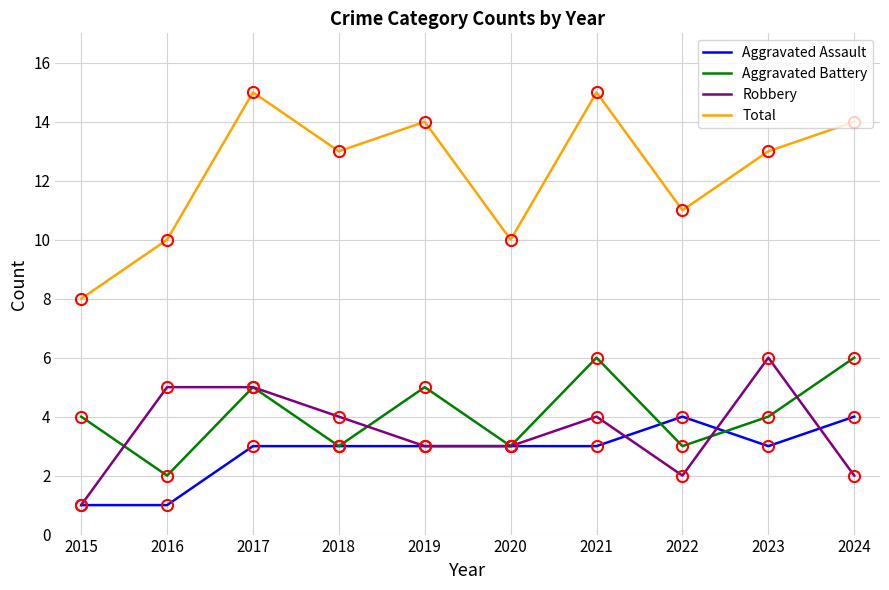

True or false: Total and Robbery intersect in this chart.

False